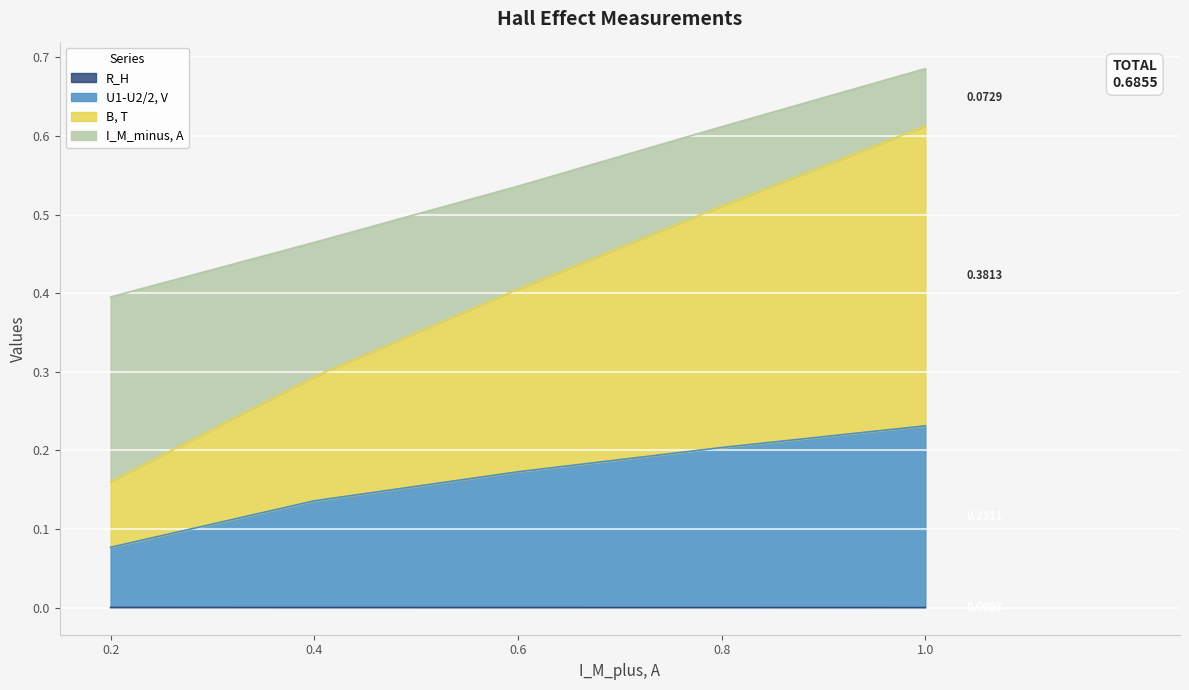

Count the I_M_minus, A values in the range 0 to 1.

5